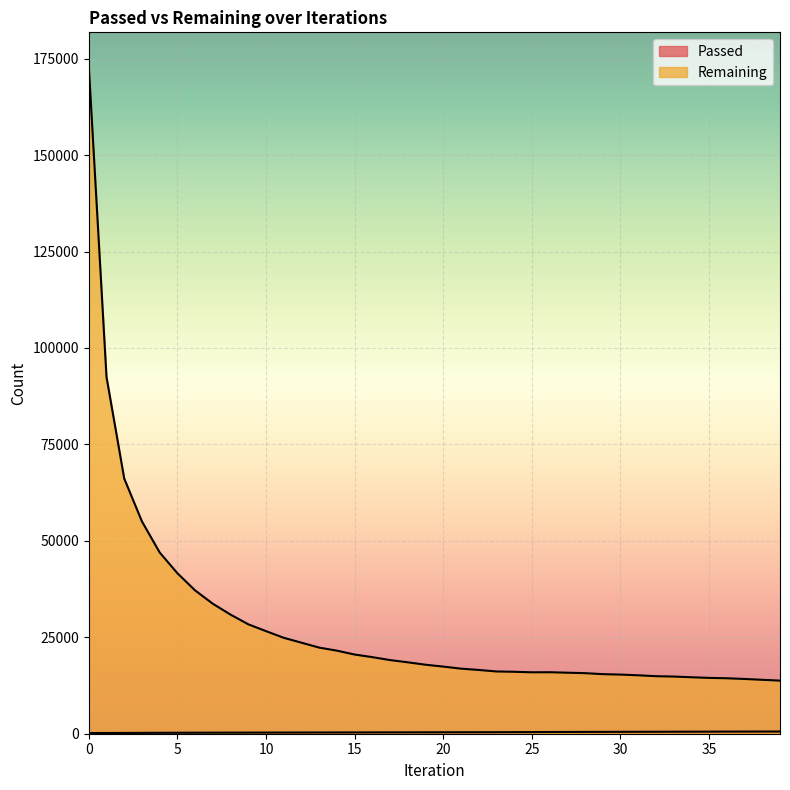

What is the total value across all series at 36?

14928